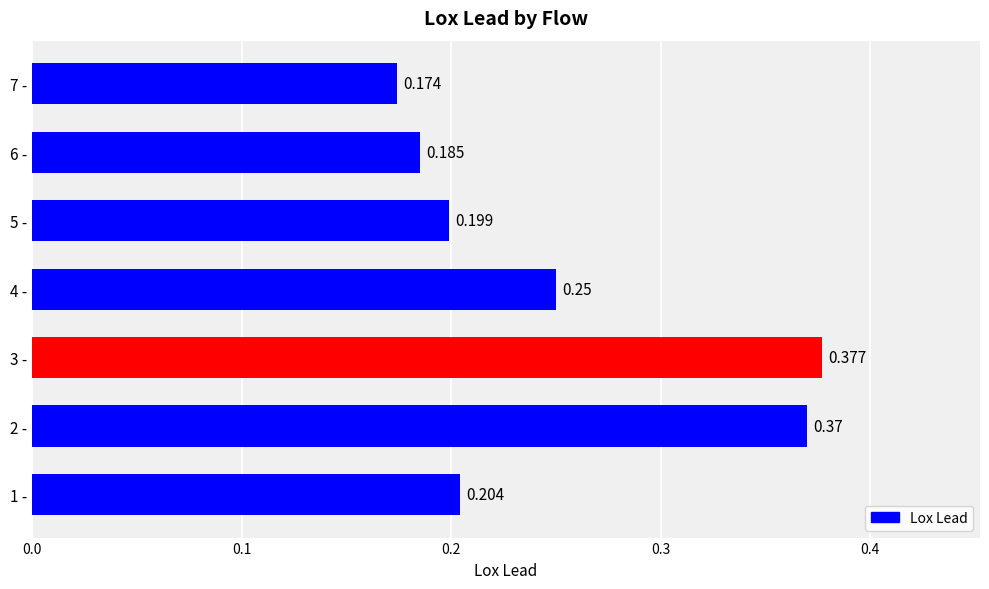

How many bars are there in total?

7